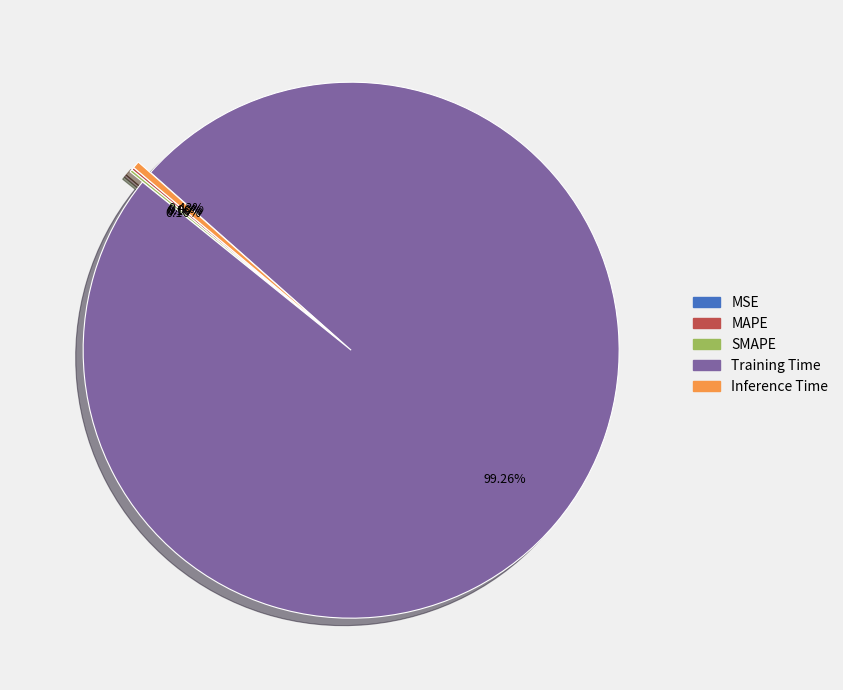

To the nearest percent, what is the difference between the largest and smallest slice percentages?

99%